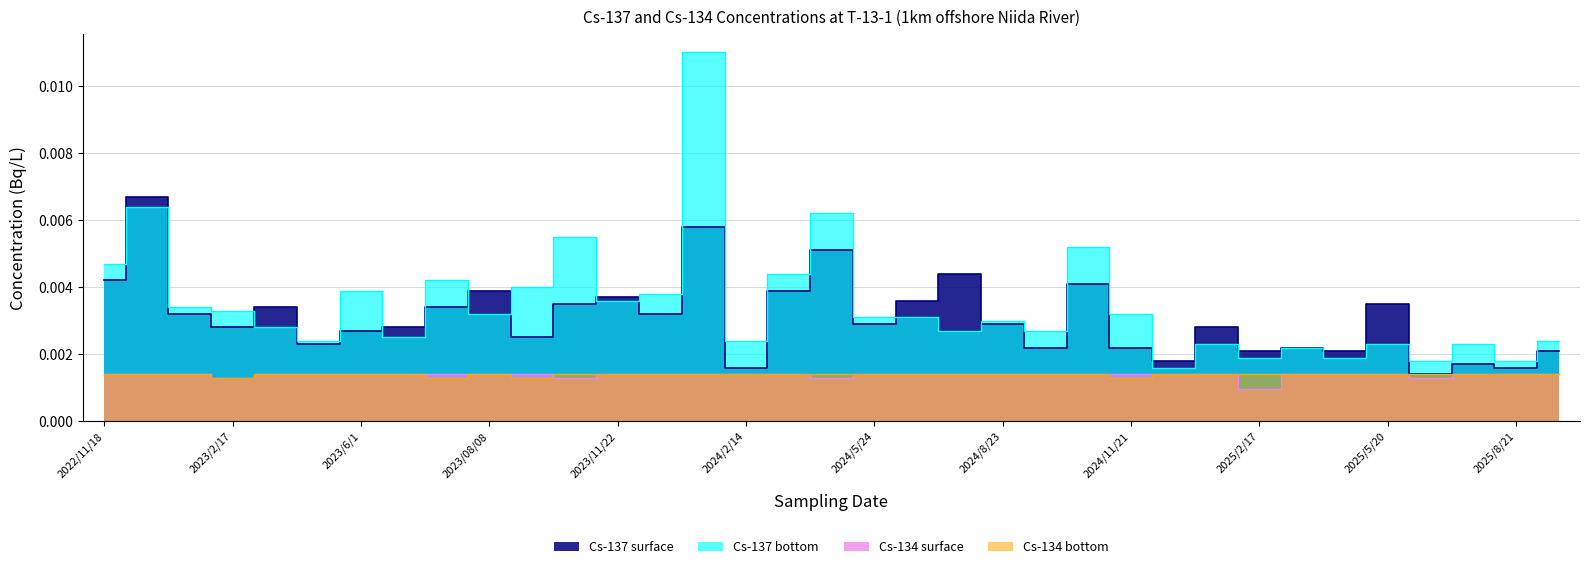

True or false: Cs-134 bottom has more than 0 points higher than both neighbors.

True